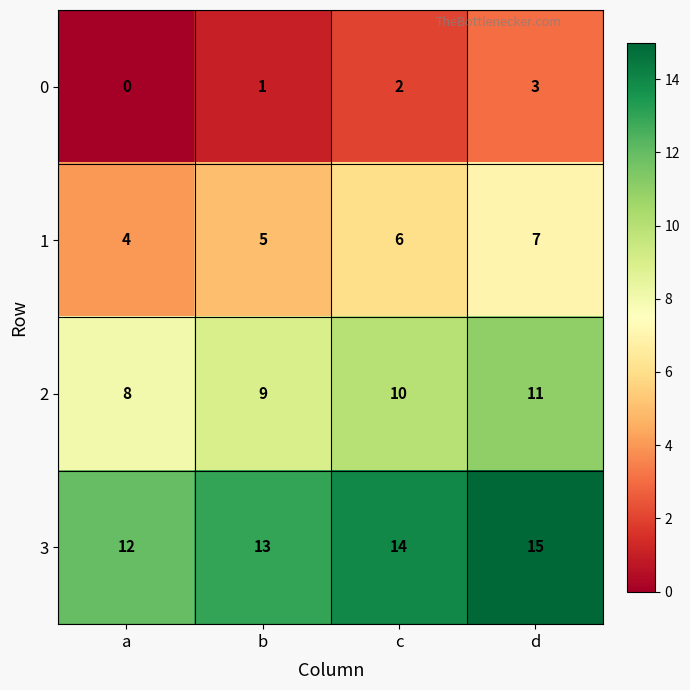

Count the 1 values in the range 5 to 7.

3